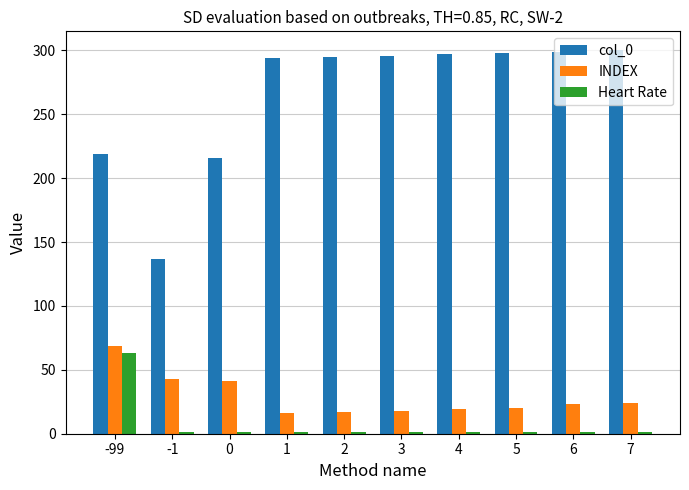

The value of col_0 at -99 is 219. True or false?

True